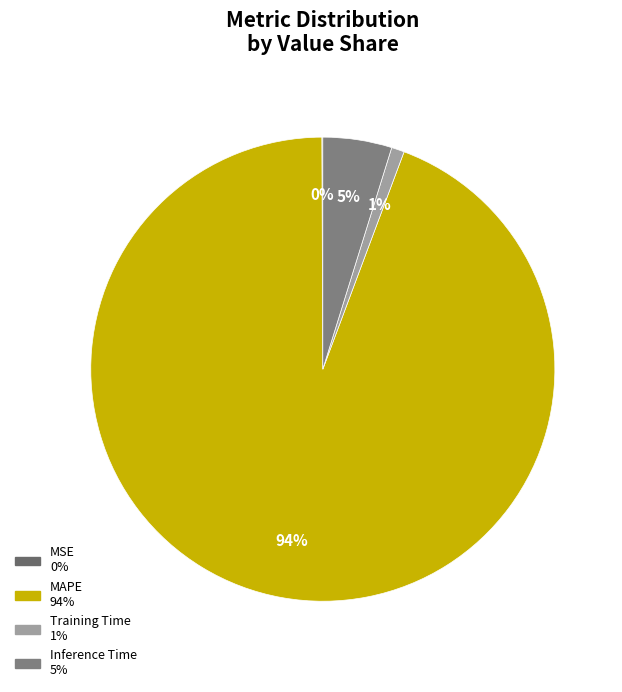

Is there a majority slice in this chart?

Yes